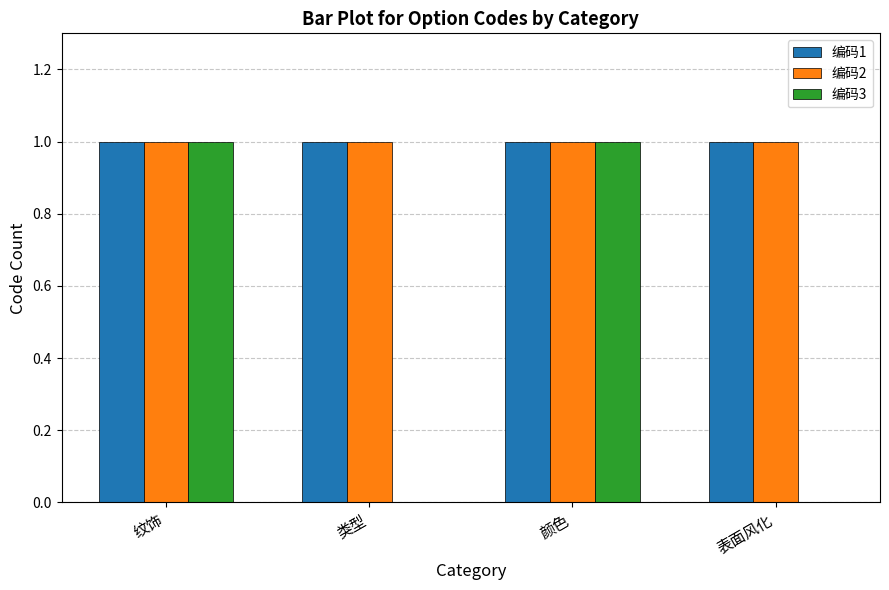

What is the average value of the 编码2 series?

1